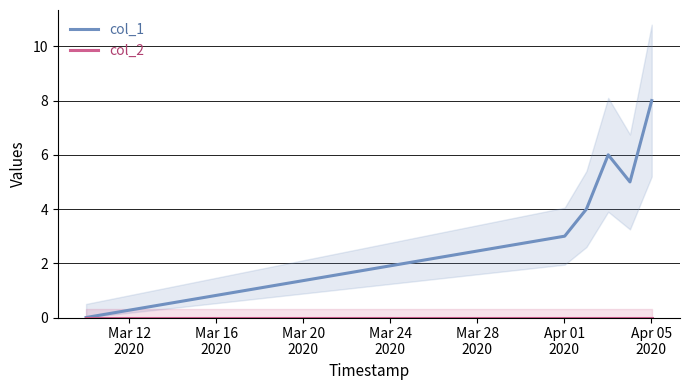

What is the maximum value for col_1?

8